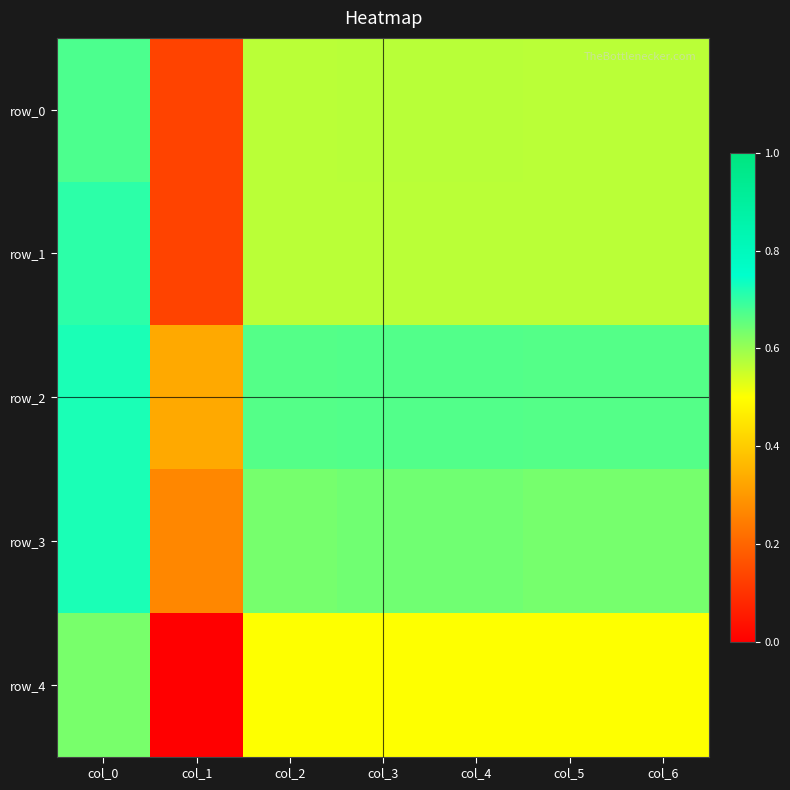

List the labels in order of row_3 value, smallest first.

col_1, col_2, col_5, col_6, col_3, col_4, col_0